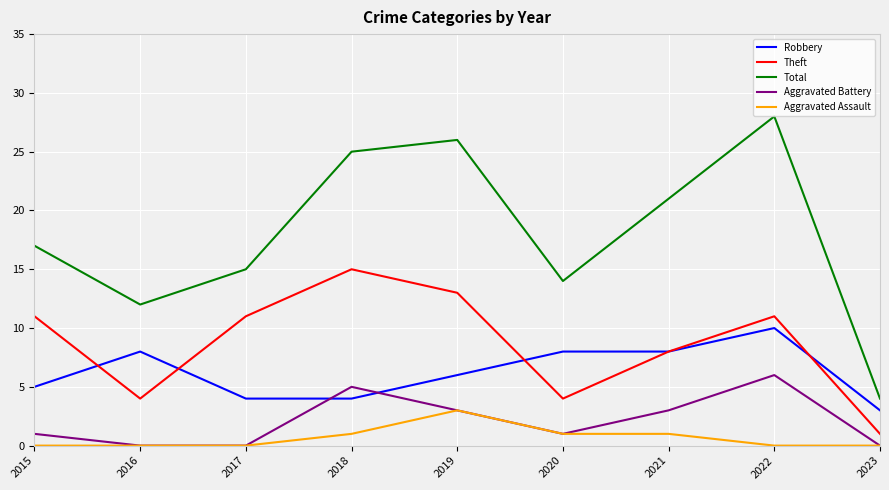

At which label does Total reach its minimum?

2023